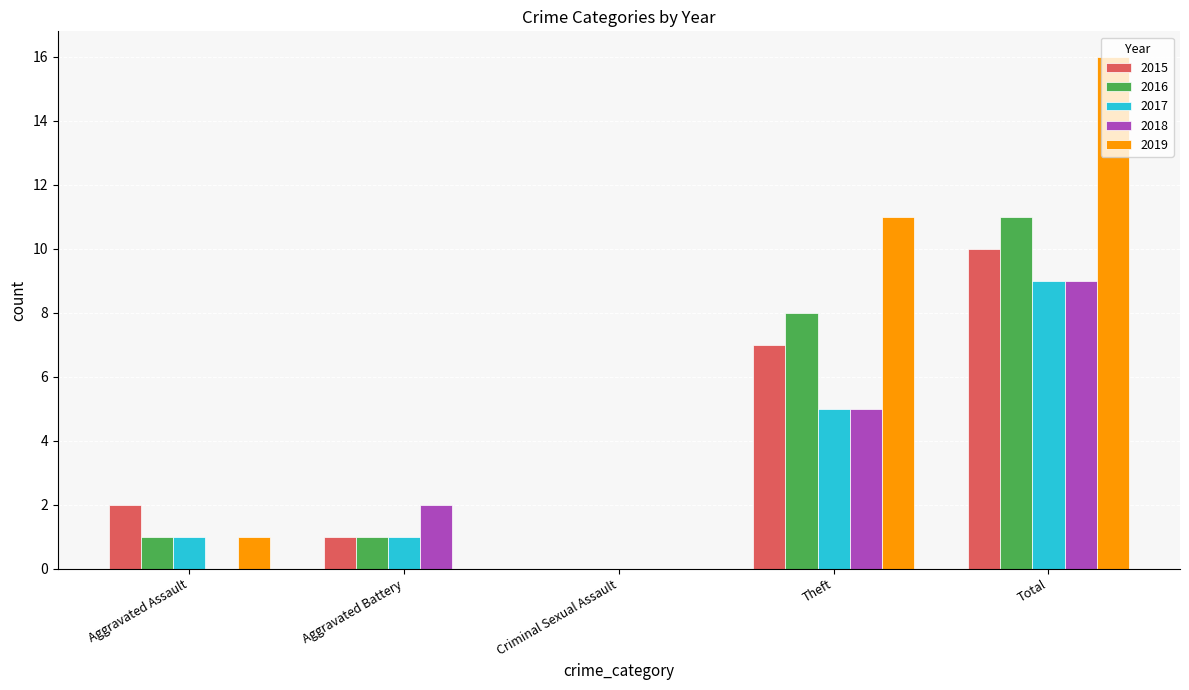

What is the highest value of the 2016 series?

11